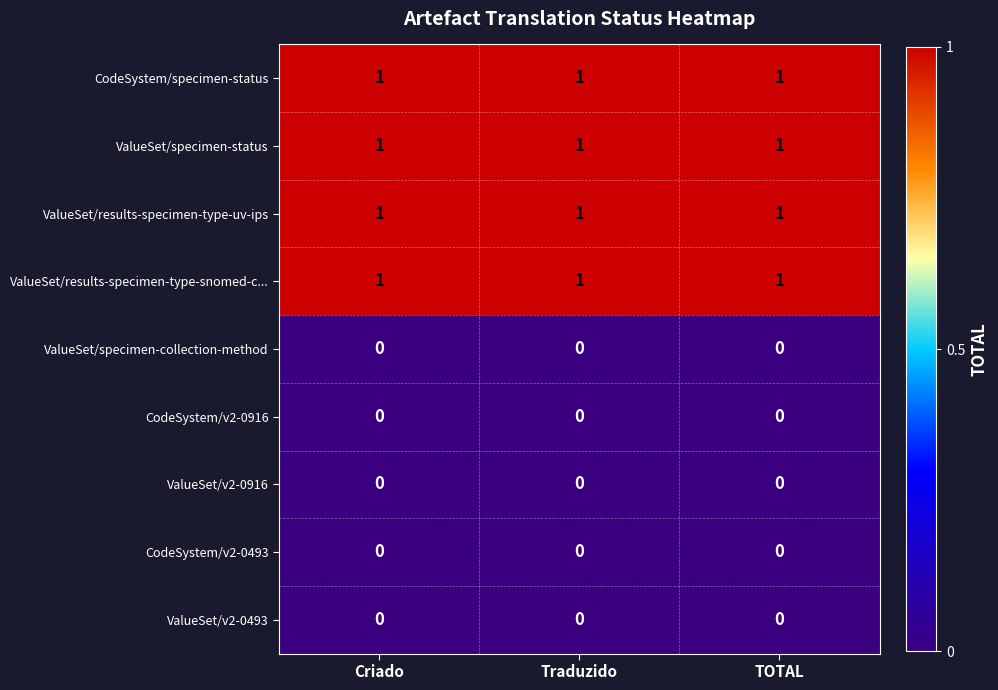

Is it true that ValueSet/specimen-status equals 2 at Criado?

False